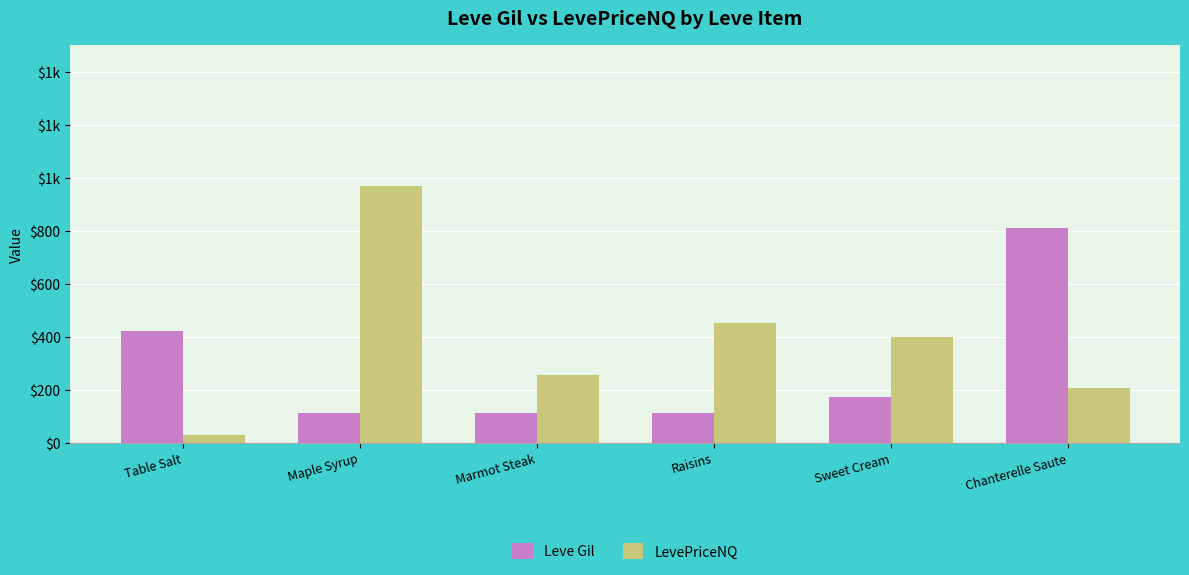

What is the sum of the LevePriceNQ values at Sweet Cream and Table Salt?

426.1